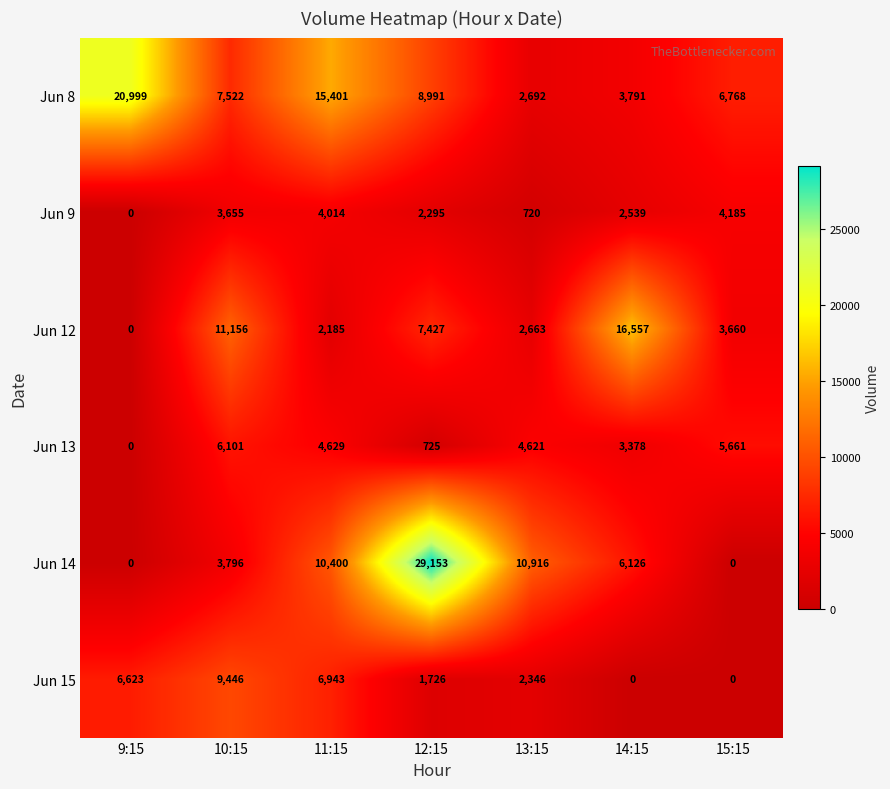

What is the spread (max minus min) of values at 13:15?

10196